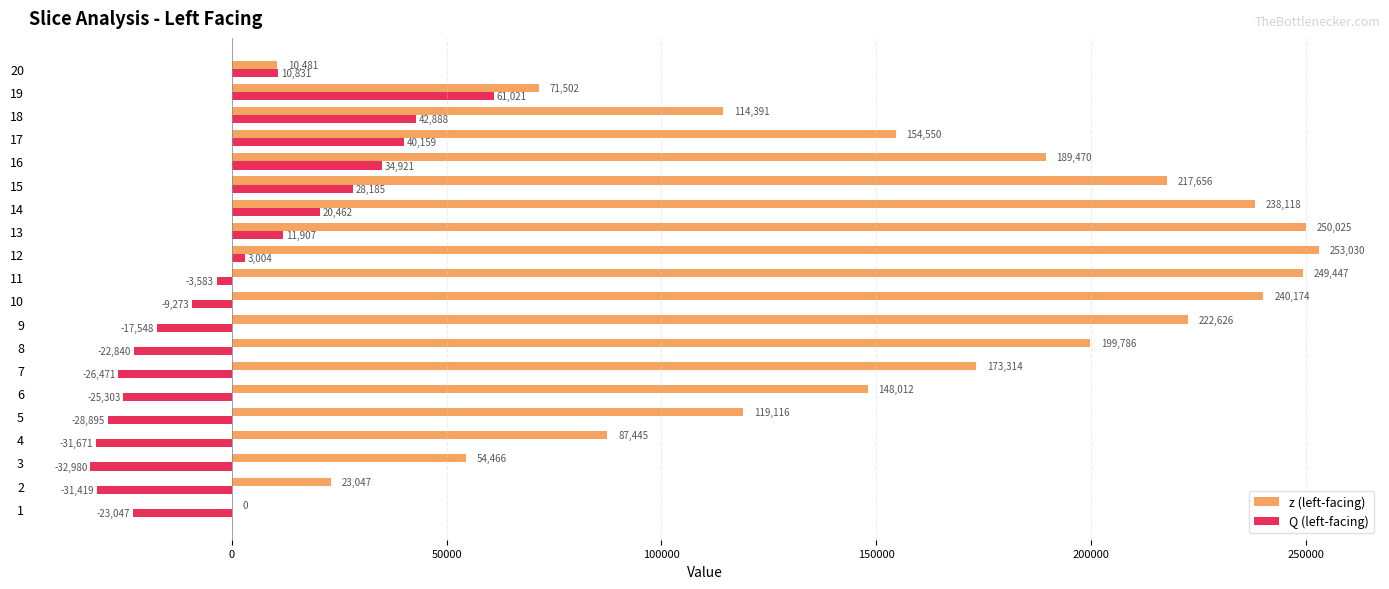

Which category has the highest value in the z (left-facing) series?

12